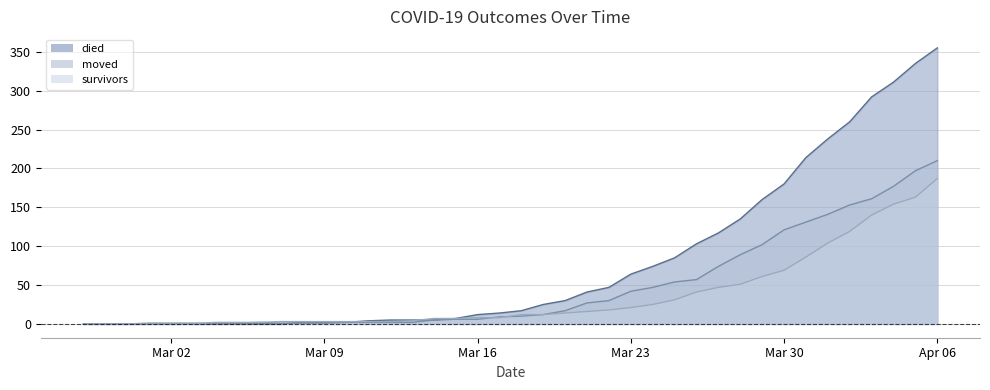

Count the number of data series in this chart.

3